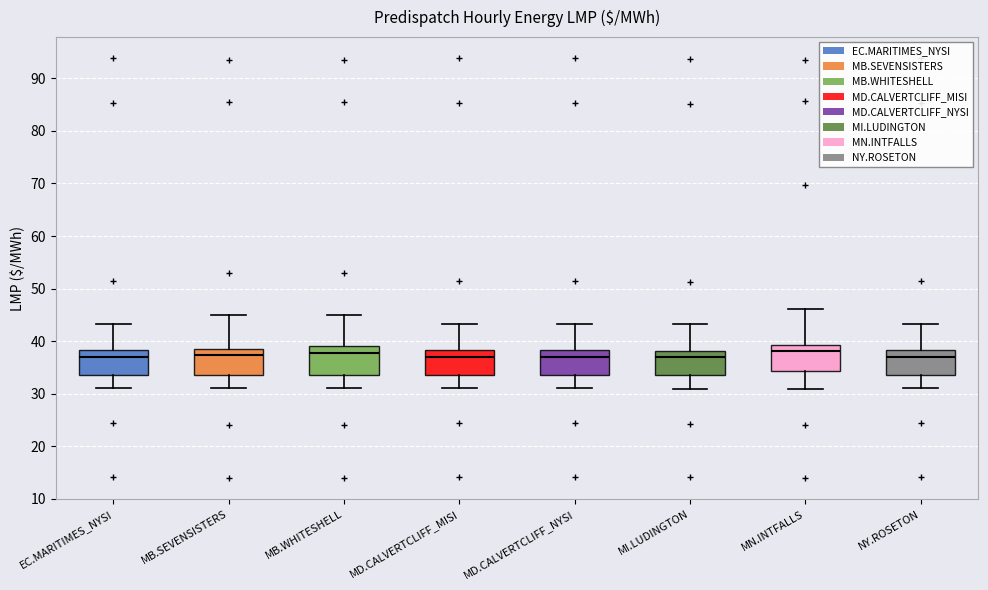

Reading left to right, transcribe this box plot: for each box, give where its median line is, the range the box spans, and where its two whiskers end, as read against the y-axis. The values are not printed on the chart, so give them approximately, as read against the axis.

EC.MARITIMES_NYSI: median 37, box 34 to 38, whiskers 31 to 43
MB.SEVENSISTERS: median 37, box 34 to 39, whiskers 31 to 45
MB.WHITESHELL: median 38, box 34 to 39, whiskers 31 to 45
MD.CALVERTCLIFF_MISI: median 37, box 34 to 38, whiskers 31 to 43
MD.CALVERTCLIFF_NYSI: median 37, box 34 to 38, whiskers 31 to 43
MI.LUDINGTON: median 37, box 34 to 38, whiskers 31 to 43
MN.INTFALLS: median 38, box 34 to 39, whiskers 31 to 46
NY.ROSETON: median 37, box 34 to 38, whiskers 31 to 43